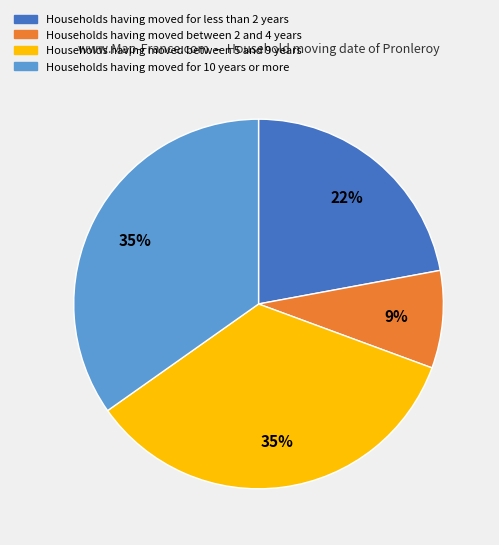

To the nearest percent, what is the average slice percentage?

25%